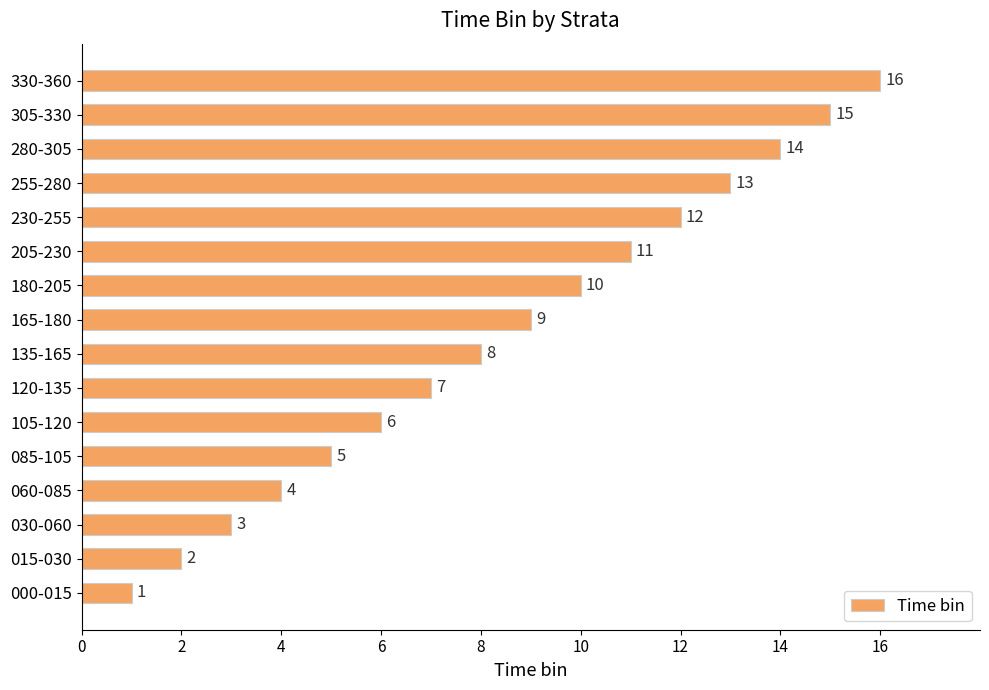

How many data points are less than 9?

8